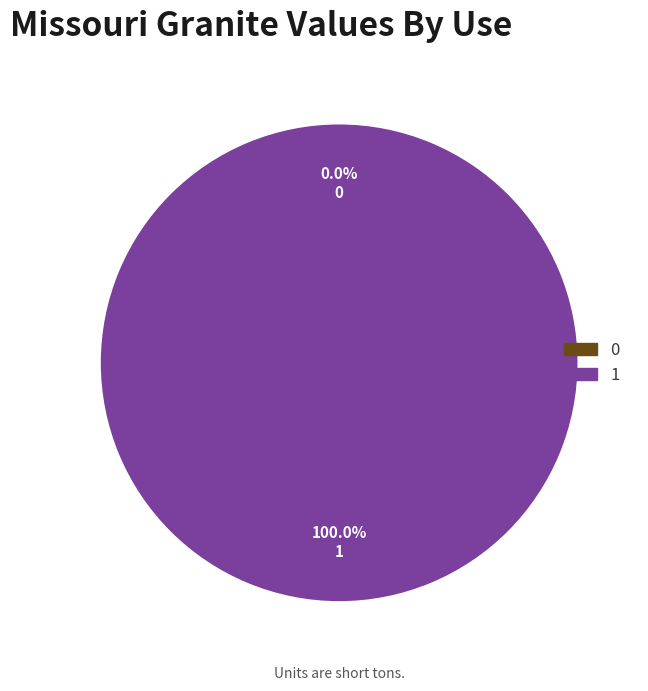

Count the number of slices in the pie.

2